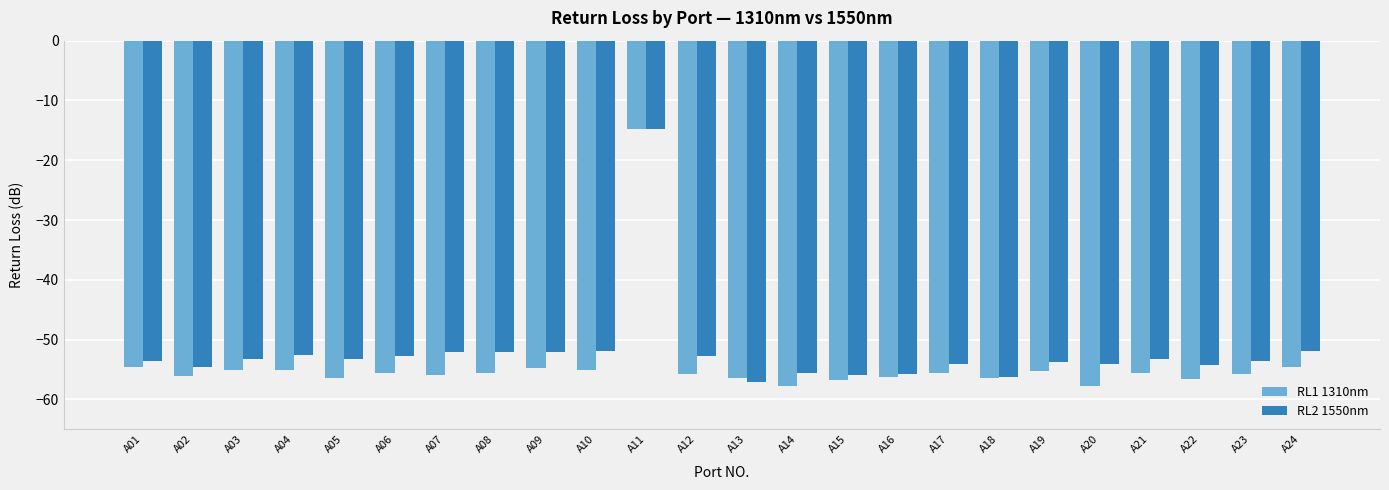

What is the difference between the RL1 1310nm values at A01 and A03?

0.4